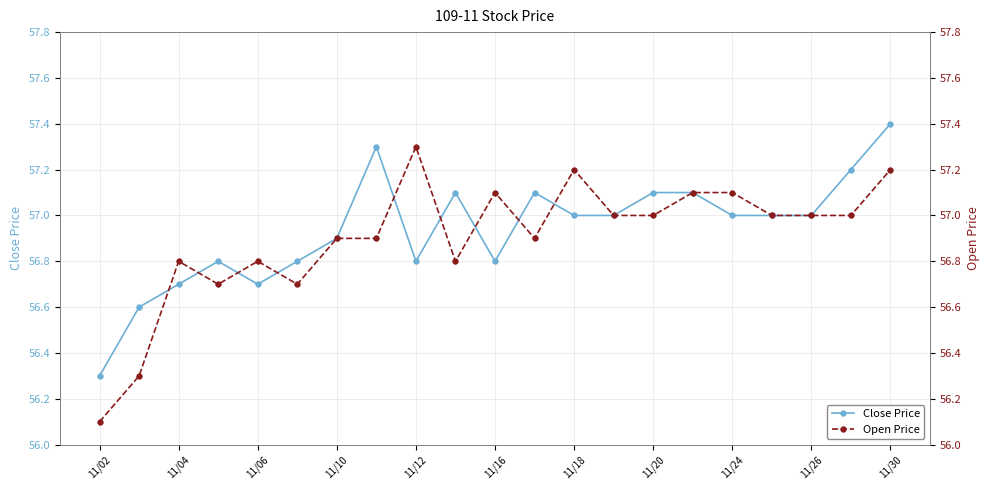

Reading left to right, what are all the values shown in this chart?

Close Price: 56.3	56.6	56.7	56.8	56.7	56.8	56.9	57.3	56.8	57.1	56.8	57.1	57.0	57.0	57.1	57.1	57.0	57.0	57.0	57.2	57.4
Open Price: 56.1	56.3	56.8	56.7	56.8	56.7	56.9	56.9	57.3	56.8	57.1	56.9	57.2	57.0	57.0	57.1	57.1	57.0	57.0	57.0	57.2